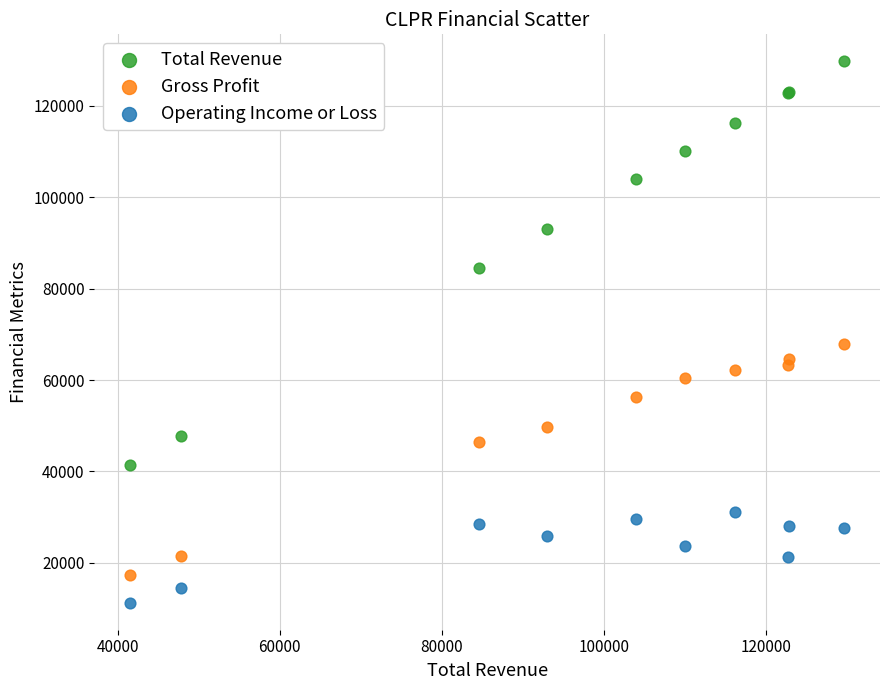

What is the X range (max minus min) for the scatter plot?

88200